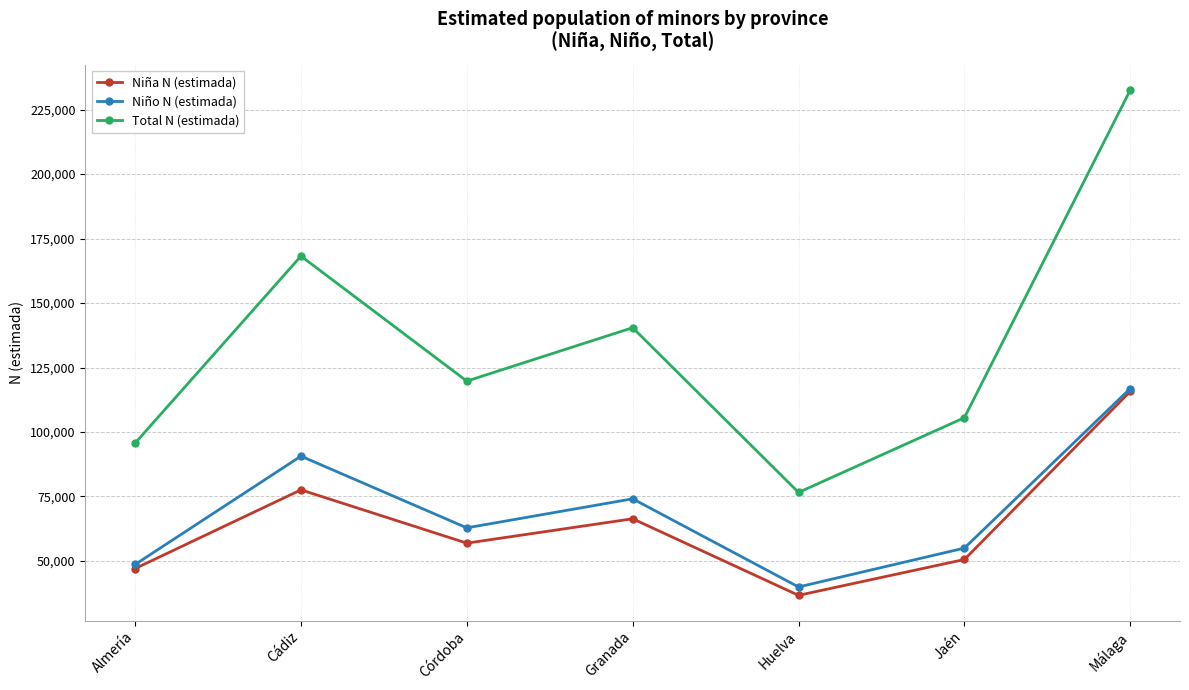

Which series changed the most between Córdoba and Granada?

Total N (estimada)